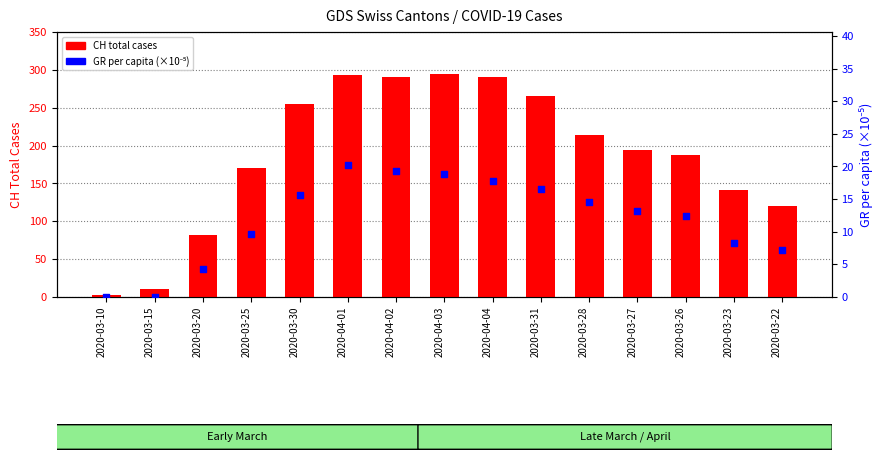

At which category is the sum across all series the highest?

2020-04-01